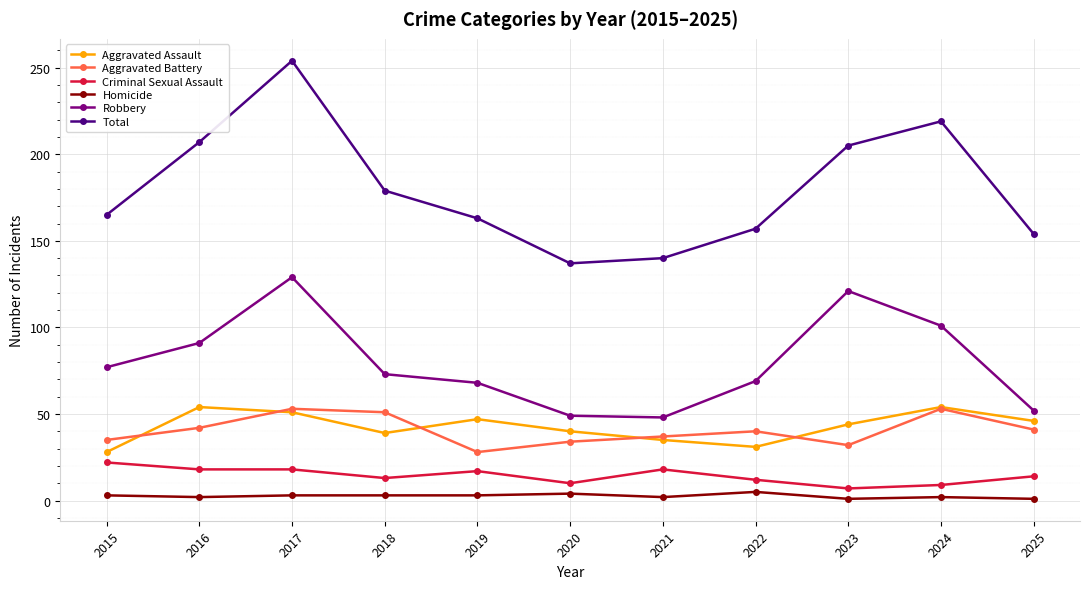

Which category has the highest value across all series?

2017